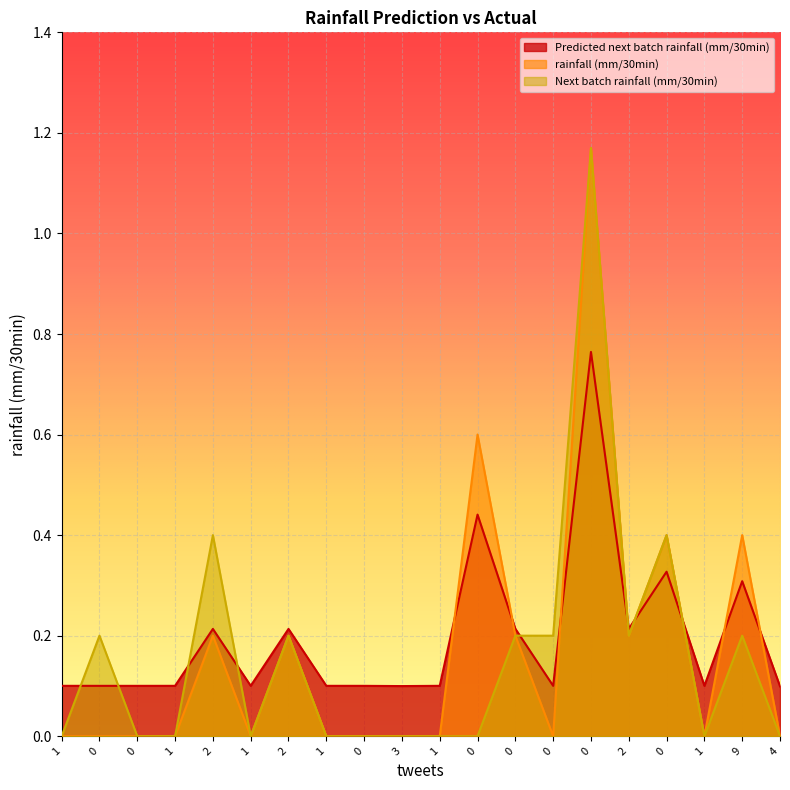

How many data points in rainfall (mm/30min) are above 0?

8